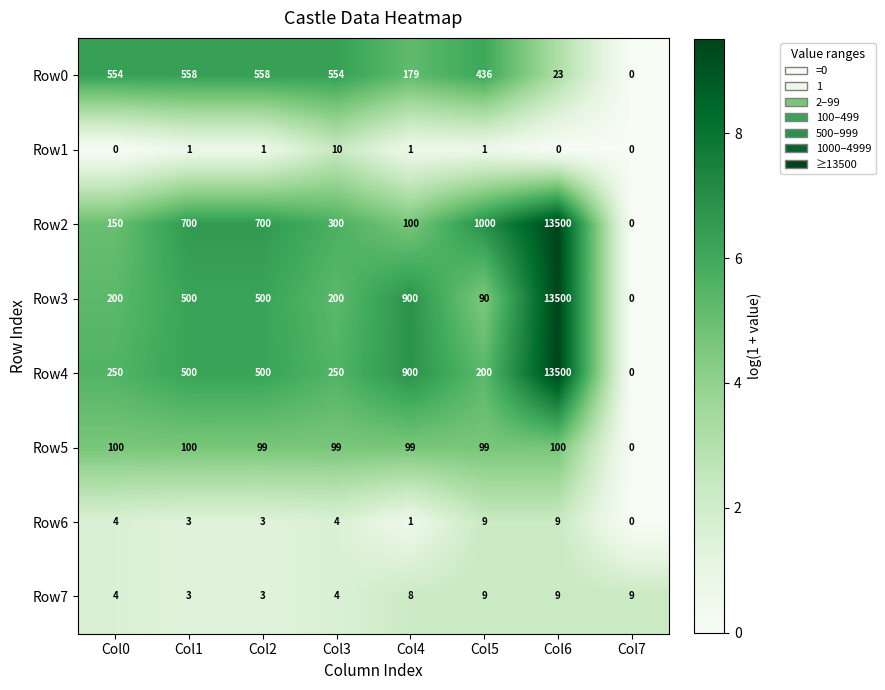

How many data points does each series have?

8